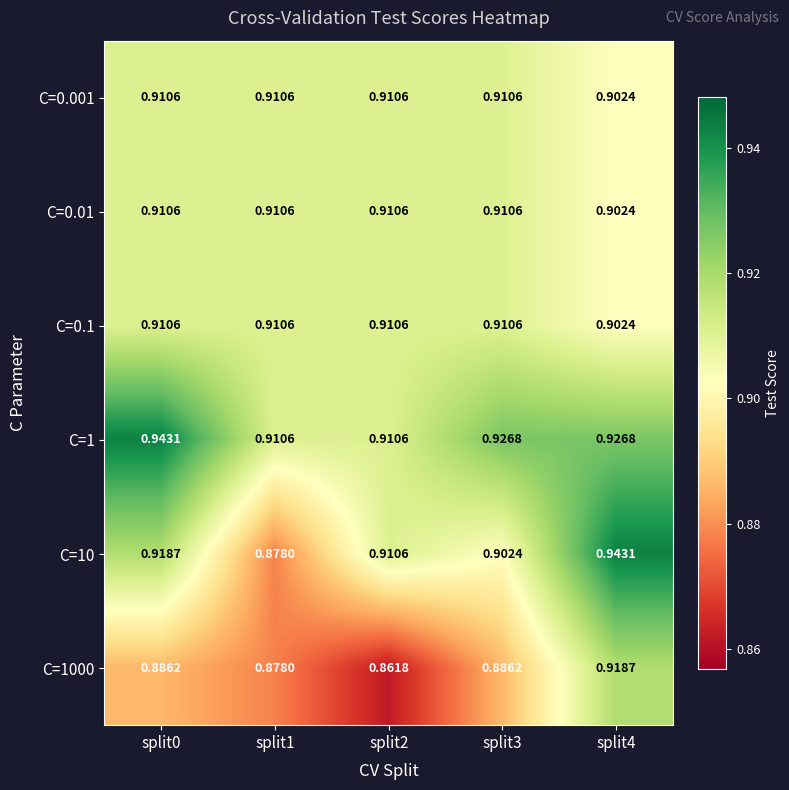

Between split0 and split4, which series saw the biggest shift?

C=1000